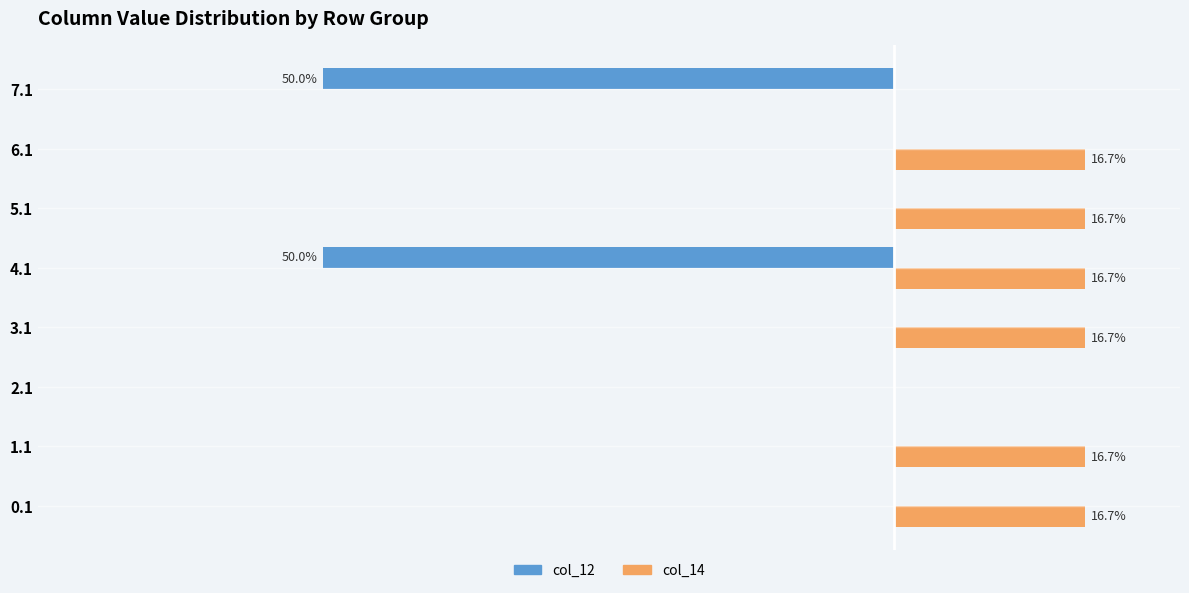

Which series changed the most between 6.1 and 7.1?

col_12